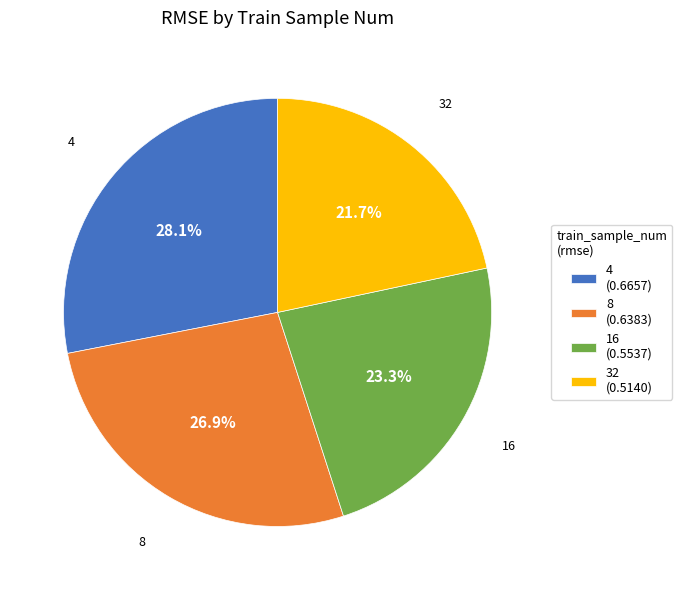

What percentage is the 8 slice, to the nearest percent?

27%